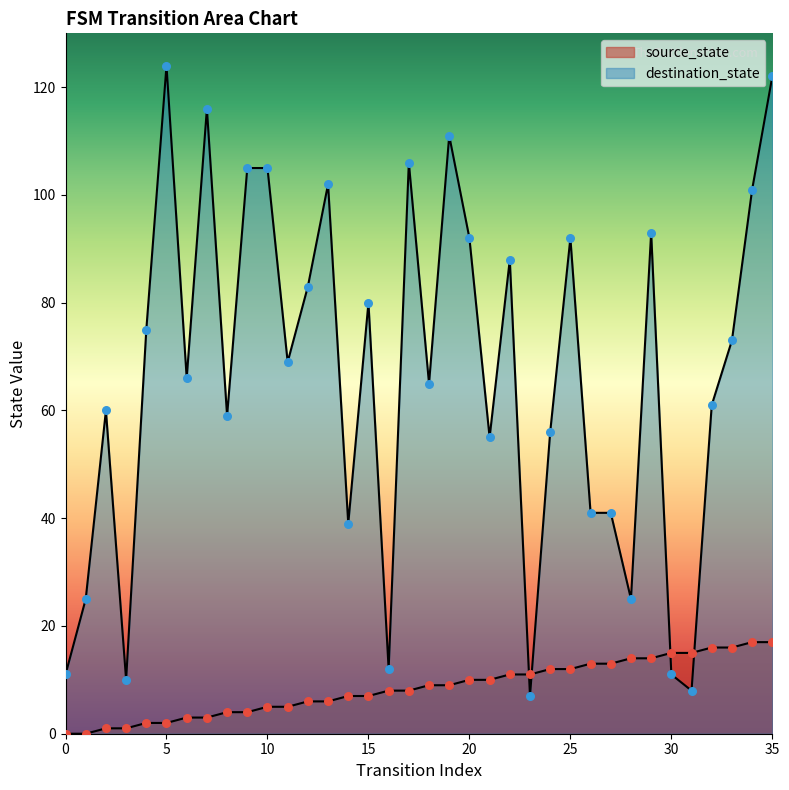

Which series contains the highest Y value?

destination_state